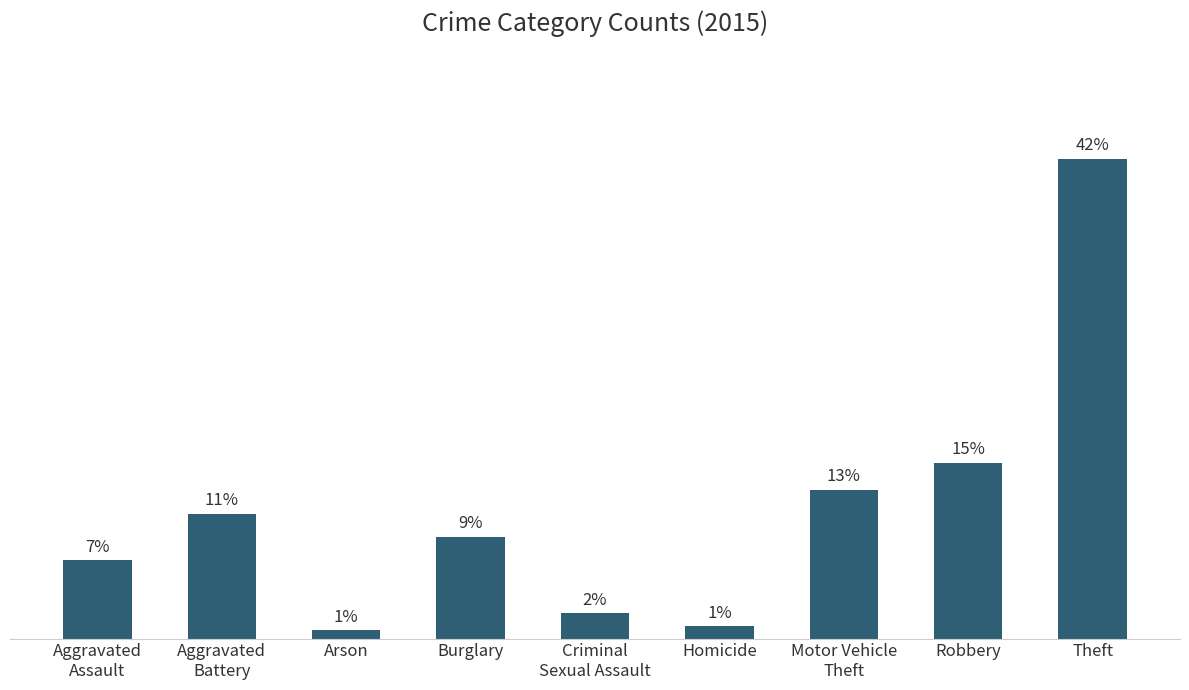

Reading left to right, list all the values displayed in this chart.

Aggravated
Assault=323	Aggravated
Battery=515	Arson=35	Burglary=421	Criminal
Sexual Assault=105	Homicide=50	Motor Vehicle
Theft=614	Robbery=726	Theft=1981